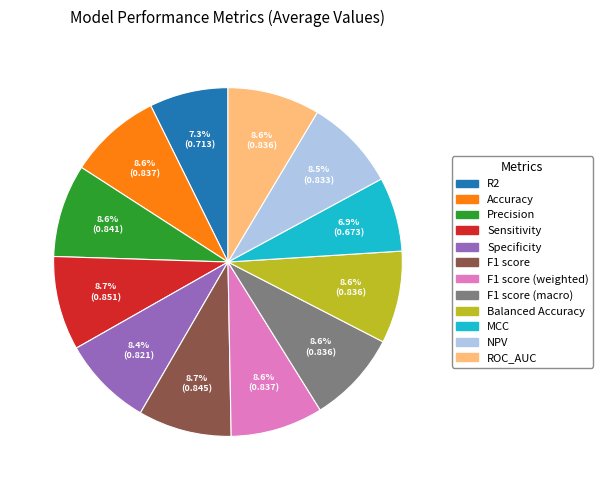

Does F1 score (weighted) represent more than half of the total?

No